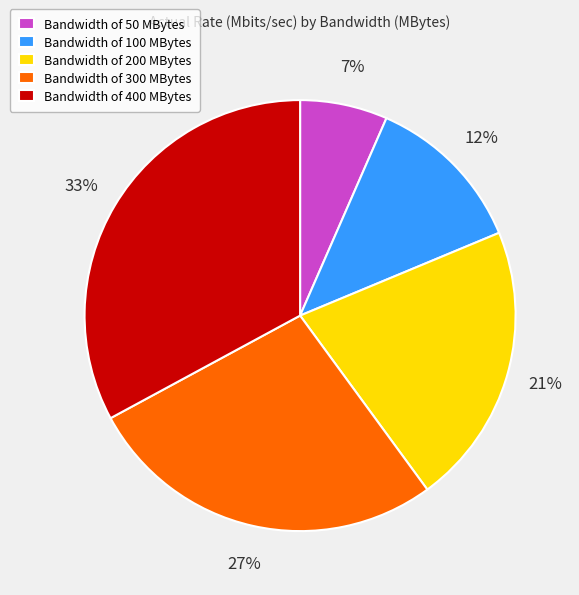

To the nearest percent, what percentage of the pie is Bandwidth of 100 MBytes?

12%